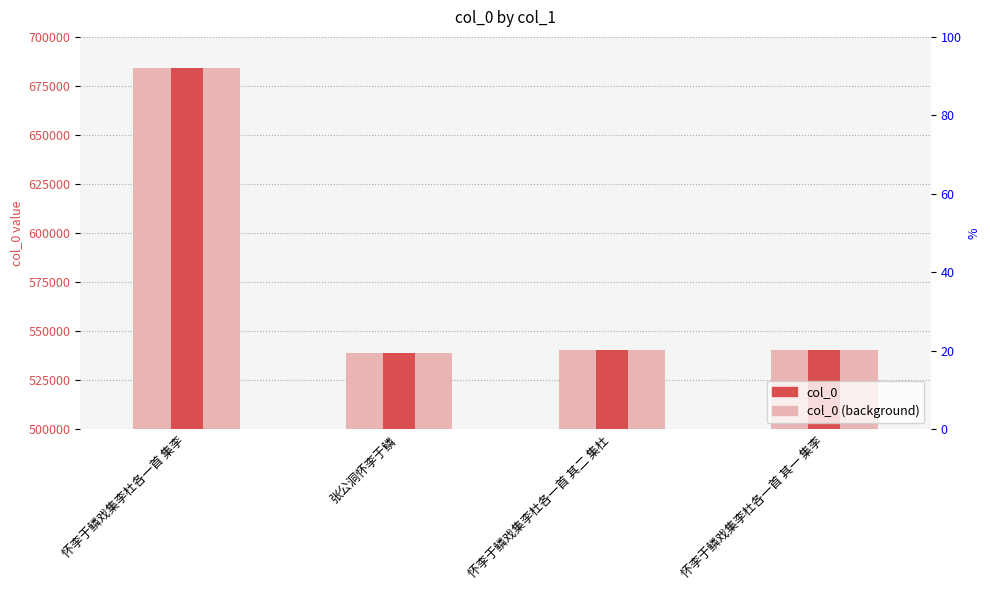

At which category is the sum across all series the highest?

怀李于鳞戏集李杜各一首 集李